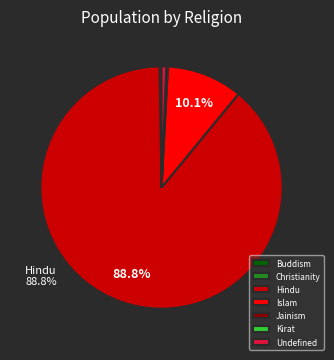

Which category has the biggest portion of the pie?

Hindu